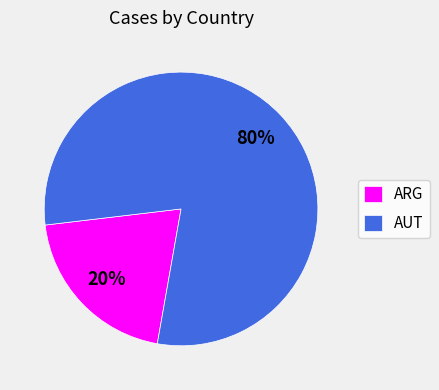

To the nearest percent, what is the combined percentage of ARG and AUT?

100%